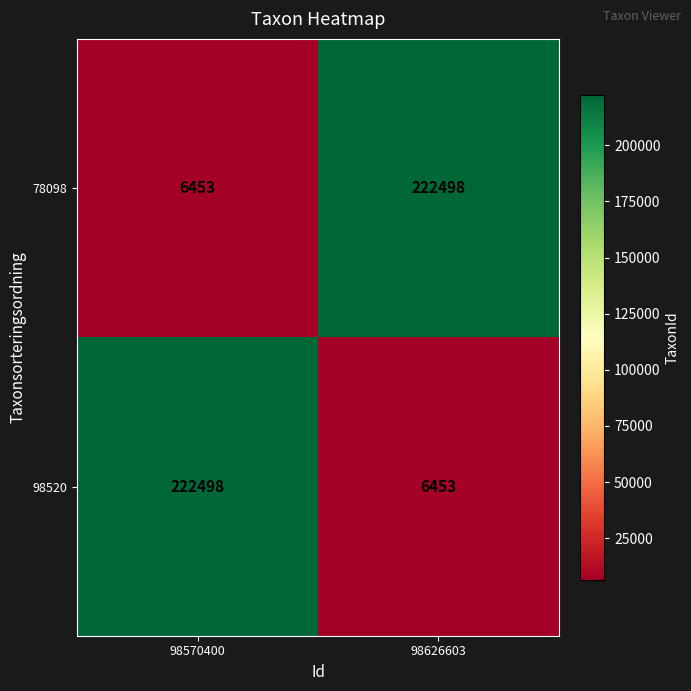

At which label does 78098 reach its minimum?

98570400